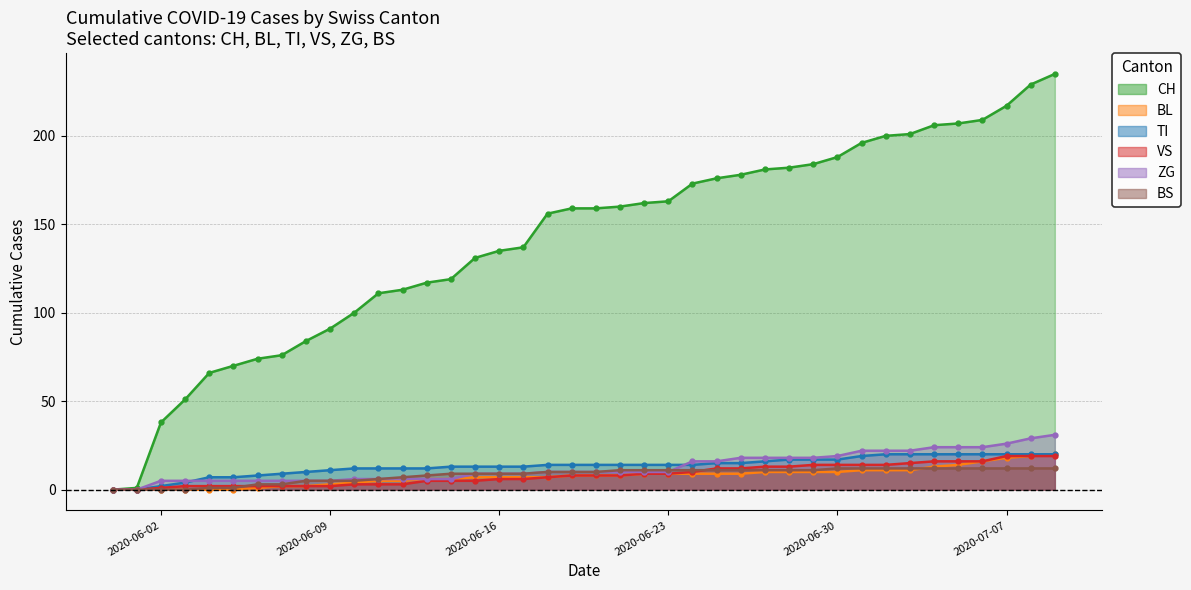

What is the value of the ZG point at the 10th from the left?

5